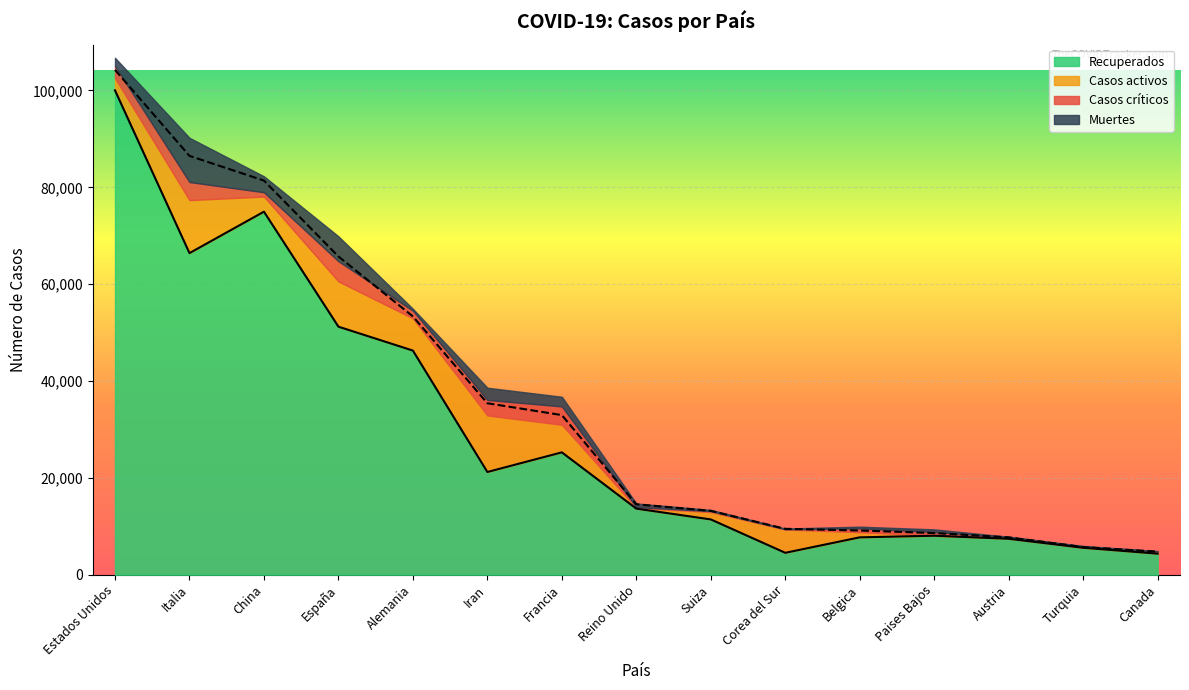

True or false: Casos críticos2 and Casos críticos cross at least once.

False